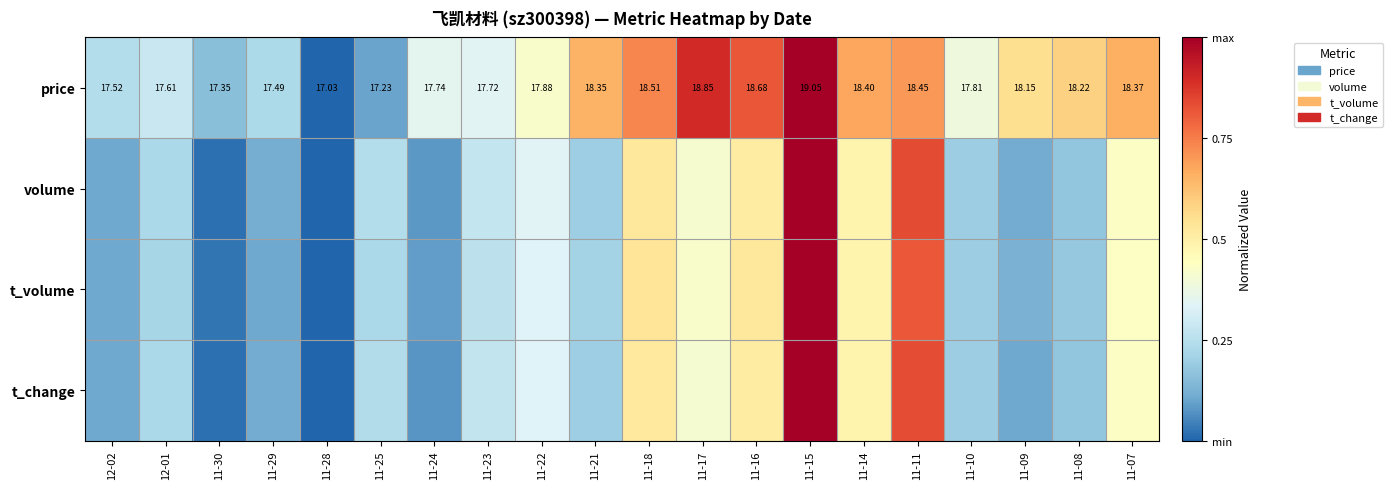

Rank the series by their maximum value, from highest to lowest.

price, volume, t_volume, t_change